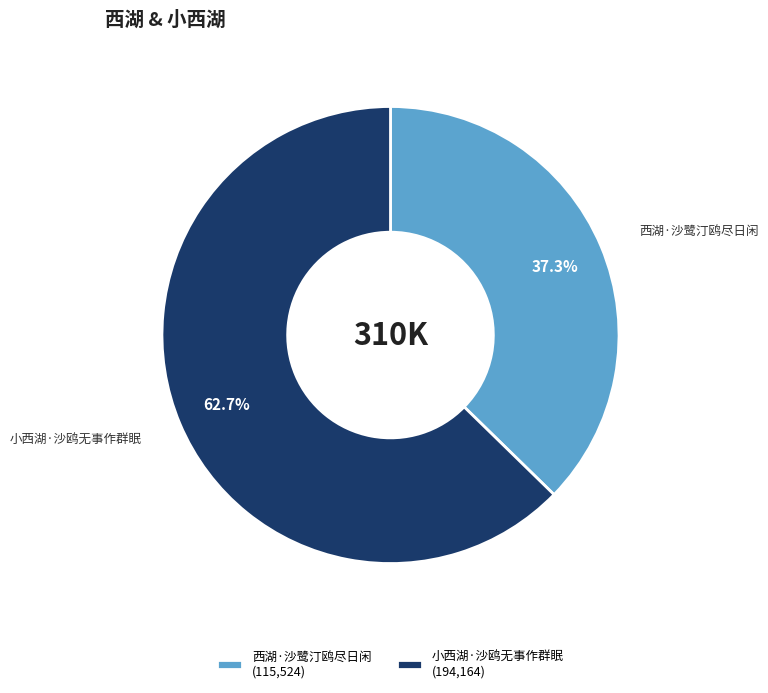

To the nearest percent, what is the difference between the 小西湖·沙鸥无事作群眠 and 西湖·沙鹭汀鸥尽日闲 slice percentages?

25%